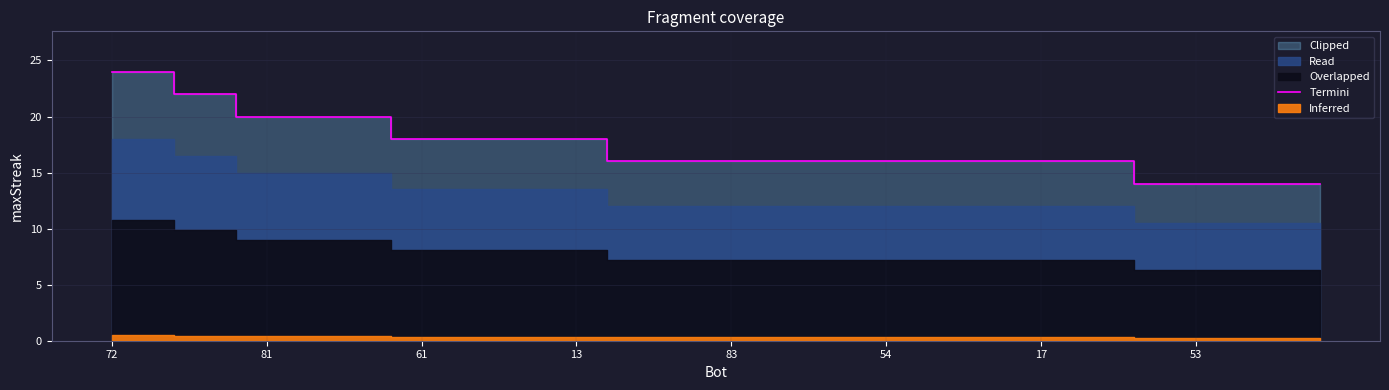

Which category has the lowest value across all series?

33